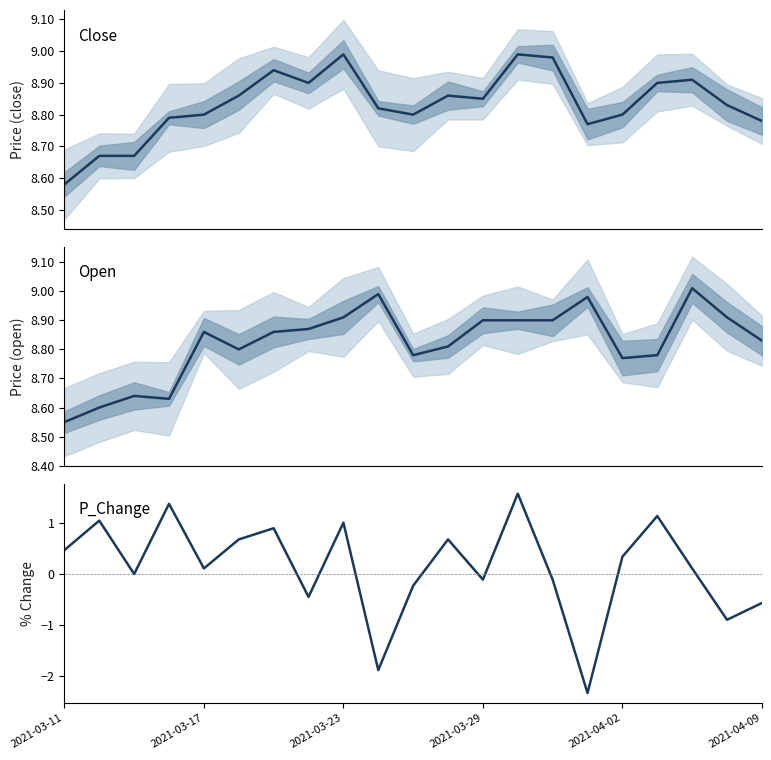

Is the value of p_change at 2021-03-17 greater than the value of open at 17?

No